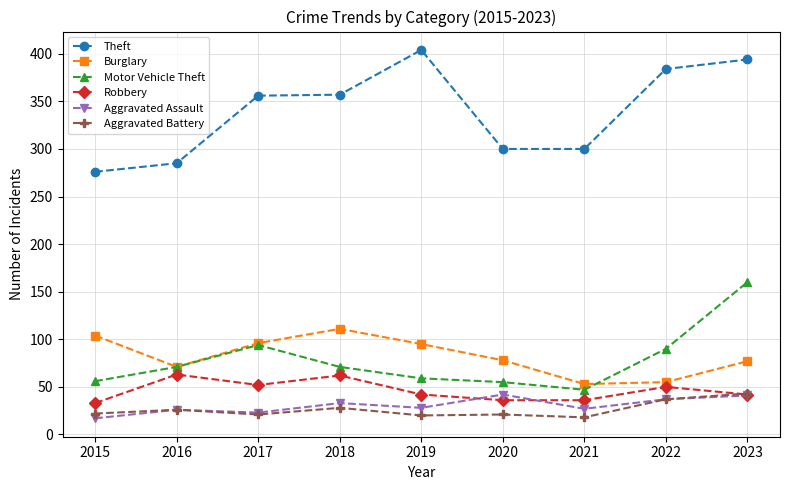

What is the minimum value for Aggravated Battery?

18